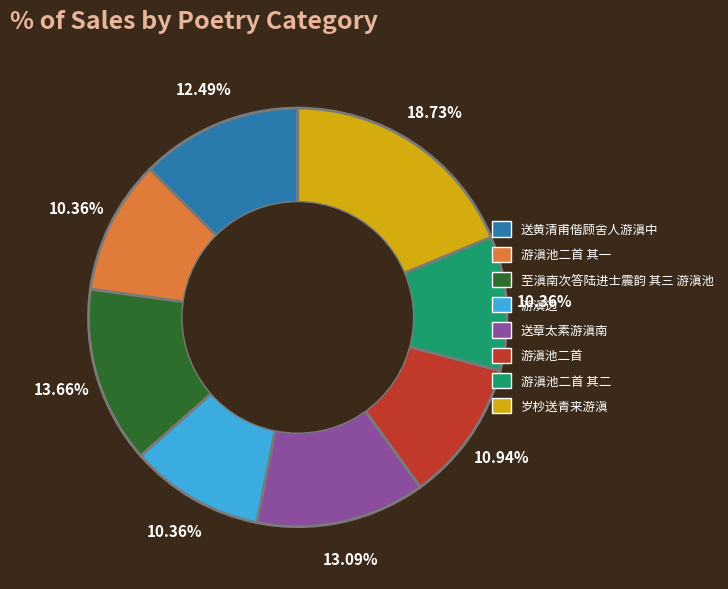

Count the number of slices in the pie.

8